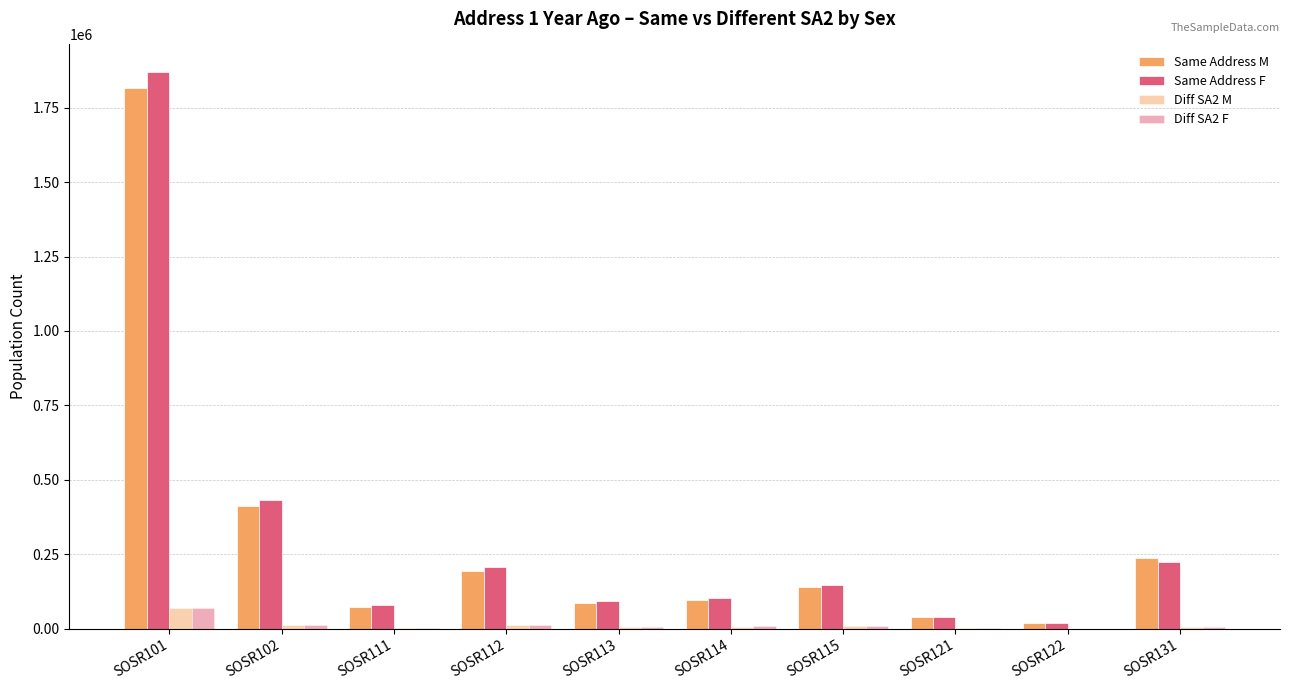

How many distinct data groups are displayed?

4